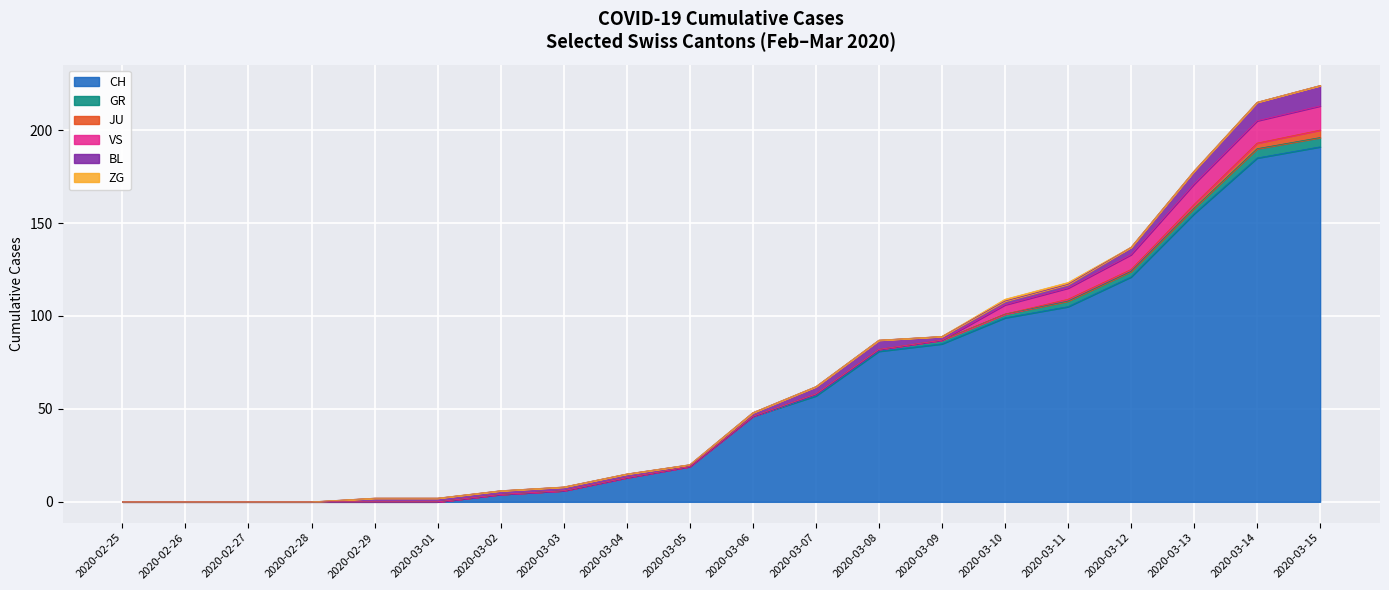

Reading left to right, list all the values displayed in this chart.

CH: 0	0	0	0	0	0	4	6	13	19	46	57	81	85	99	105	121	155	185	191
GR: 0	0	0	0	0	0	0	0	0	0	0	1	1	2	2	3	3	3	5	5
JU: 0	0	0	0	0	0	0	0	0	0	0	0	0	0	0	1	1	2	3	4
VS: 0	0	0	0	0	0	0	0	0	0	0	0	0	0	5	6	8	11	12	13
BL: 0	0	0	0	2	2	2	2	2	1	2	4	5	2	2	2	4	7	10	11
ZG: 0	0	0	0	0	0	0	0	0	0	0	0	0	0	1	1	0	0	0	0